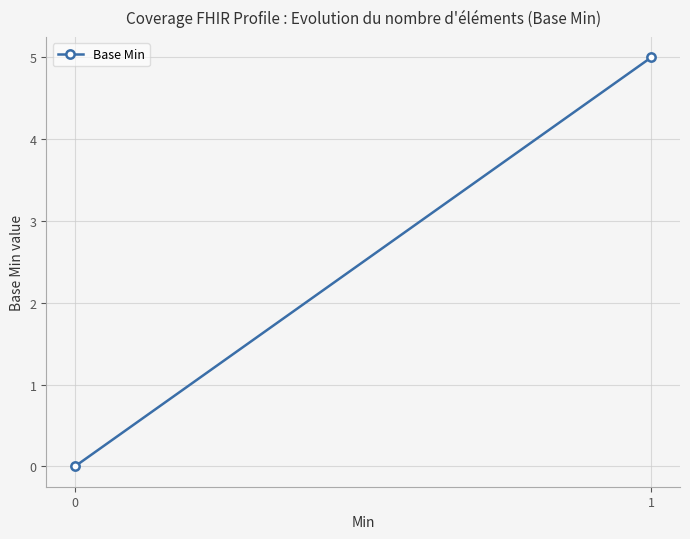

How many series are shown in this chart?

1